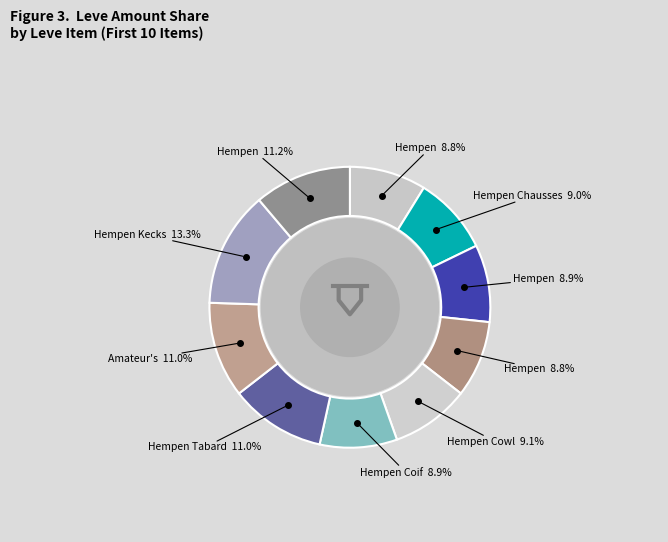

Is the sum of Hempen Underpants and Hempen Coif greater than half?

No